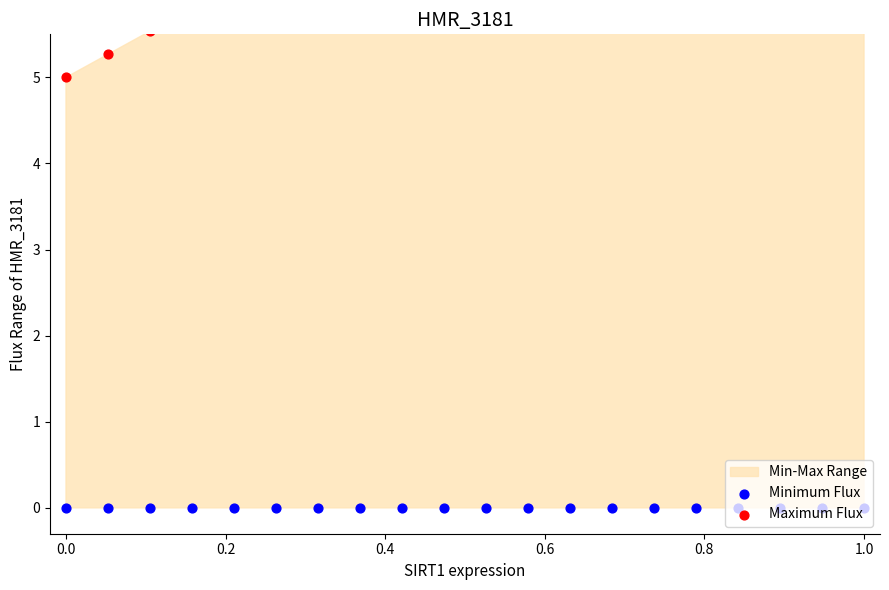

Which series contains the lowest Y value?

Minimum Flux